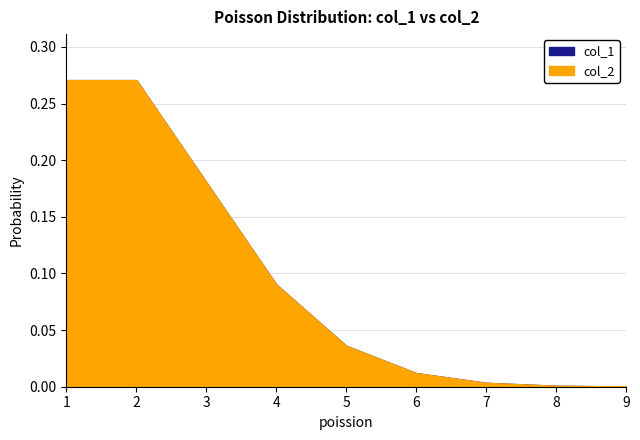

Reading left to right, extract all data points from this chart.

col_1: 0.3	0.3	0.2	0.1	0.0	0.0	0.0	0.0	0.0
col_2: 0.3	0.3	0.2	0.1	0.0	0.0	0.0	0.0	0.0